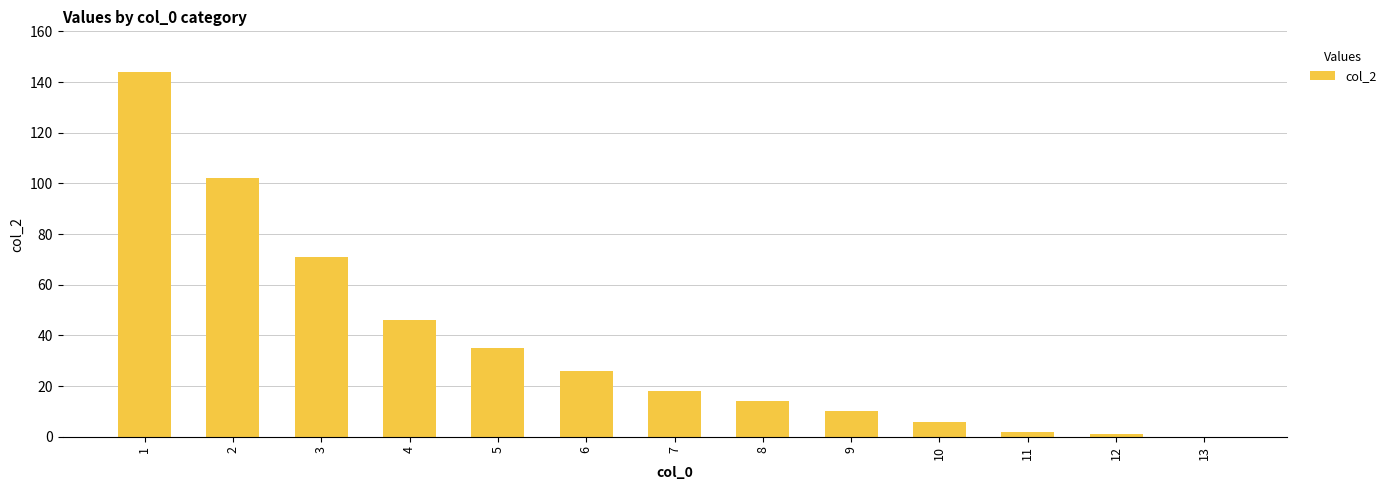

What is the average value?

37